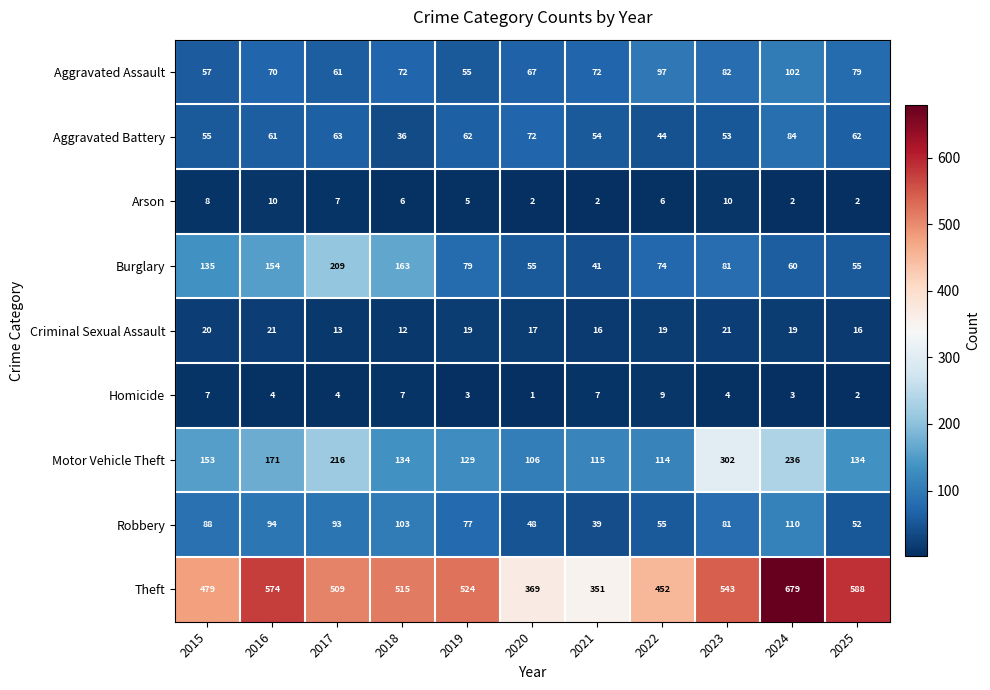

What is the minimum value shown in the chart?

1